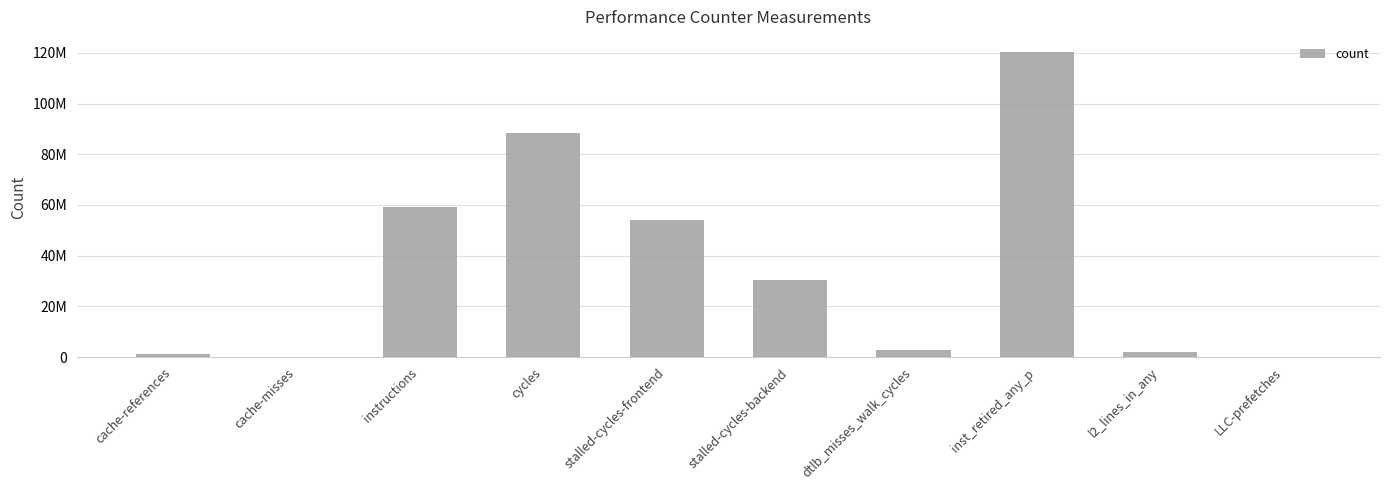

What is the difference between the maximum and minimum values?

120156049